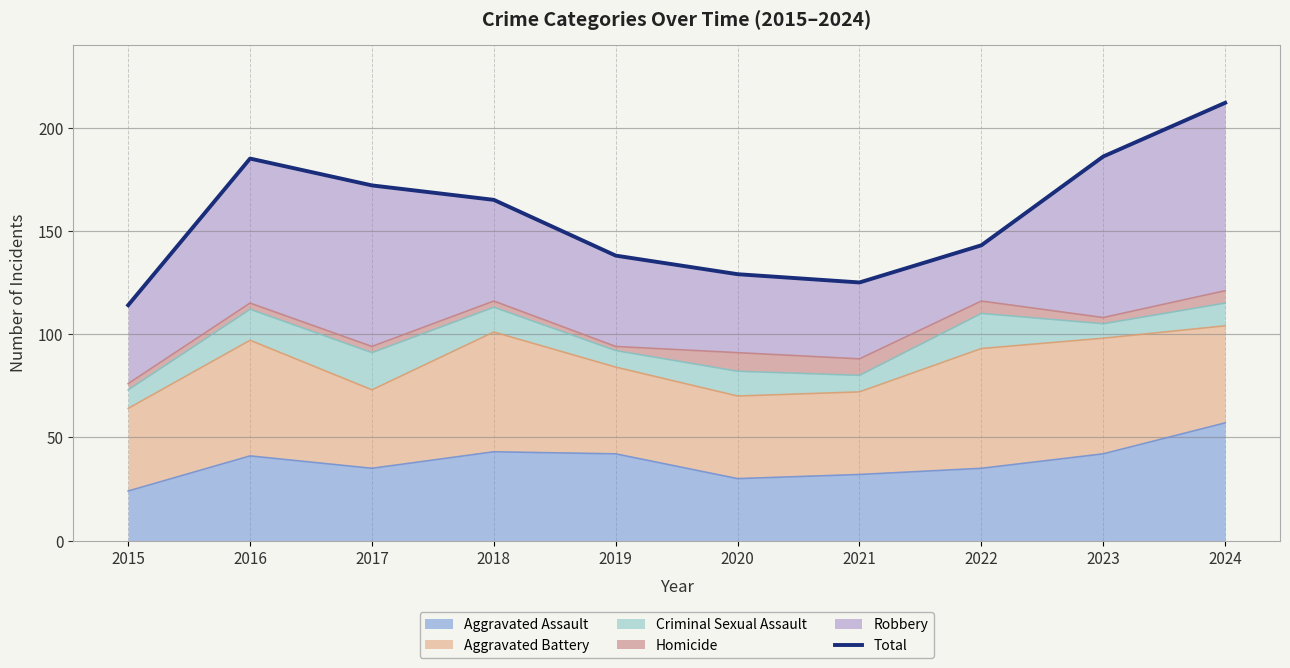

What is the difference between the second highest and second lowest values?

61